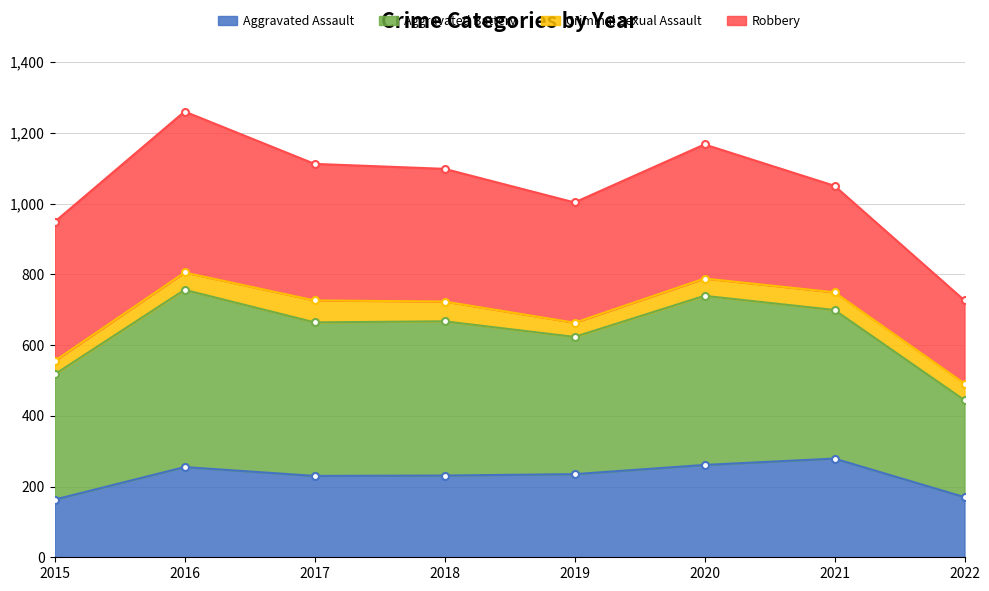

What is the highest value of the Aggravated Assault series?

279